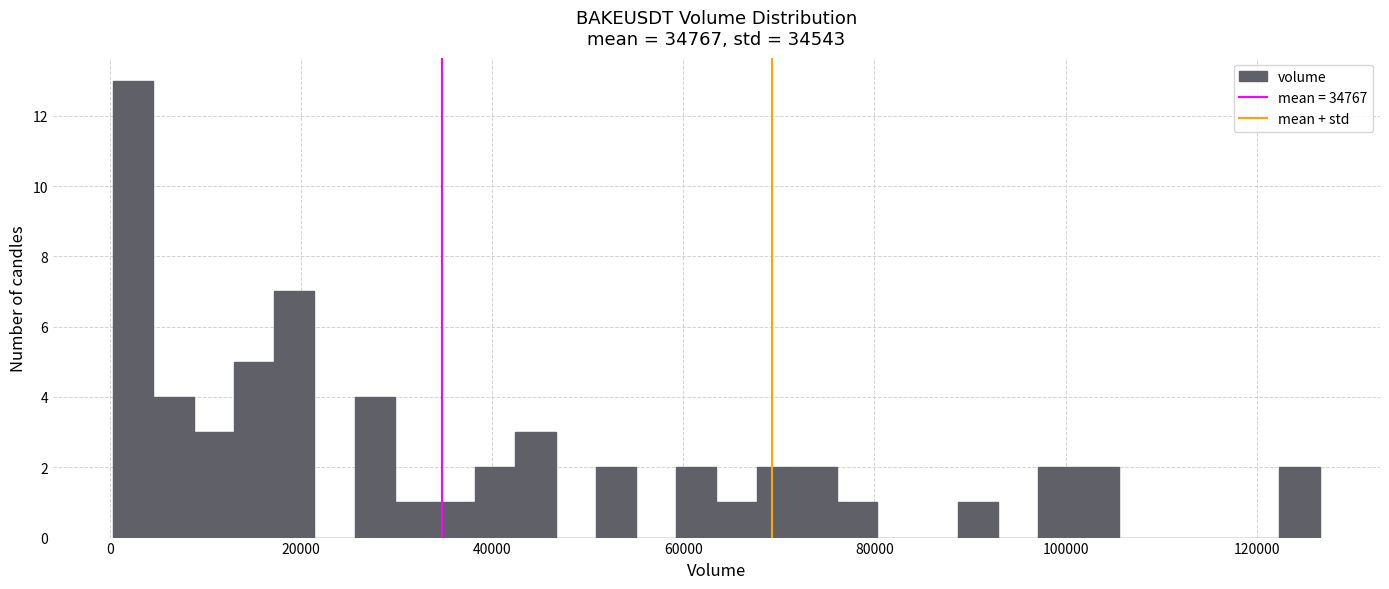

Around what value on the x-axis is the tallest bar? Give the approximate position of its centre, as read against the axis.

2000